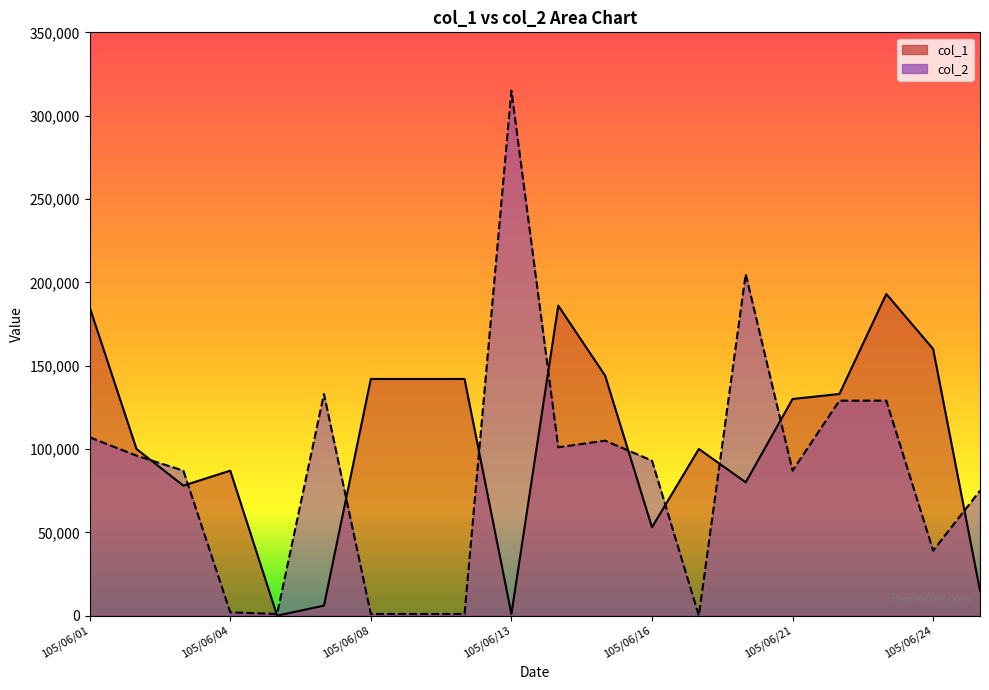

True or false: col_2 has more than 0 interior local peaks.

True